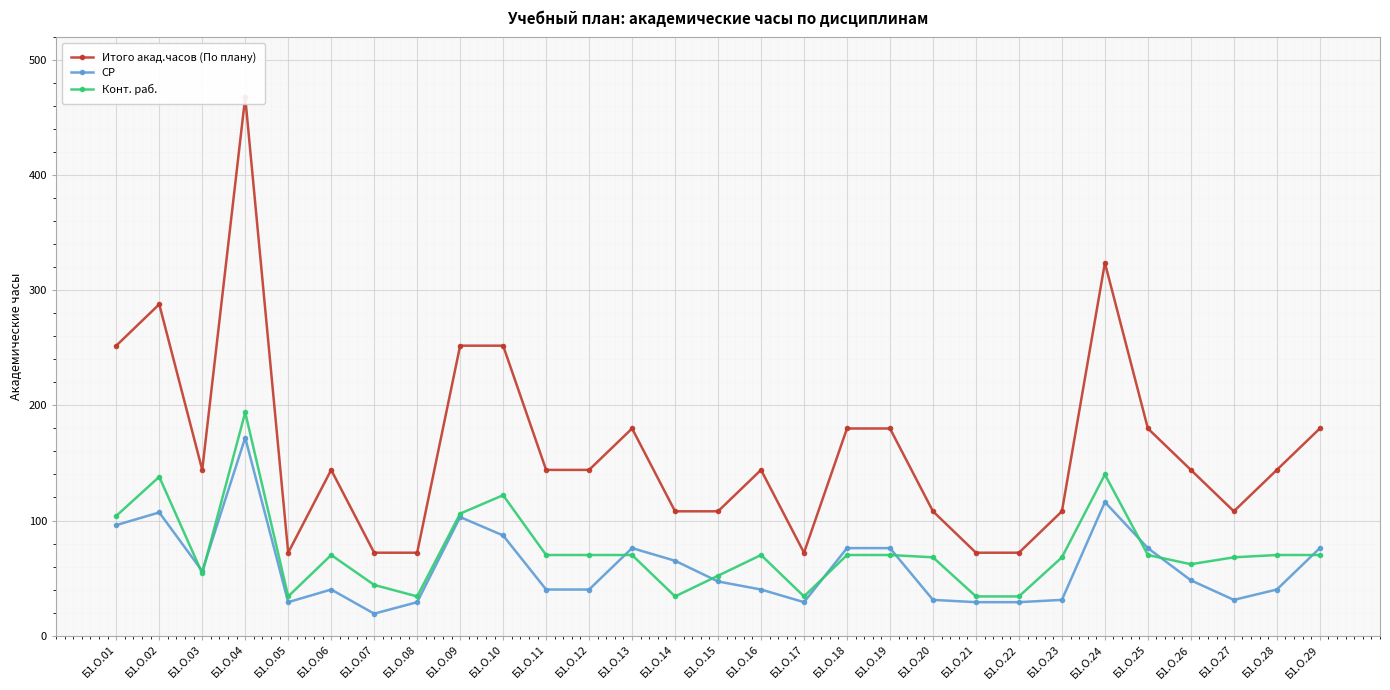

How many intersections are there between СР and Конт. раб.?

9